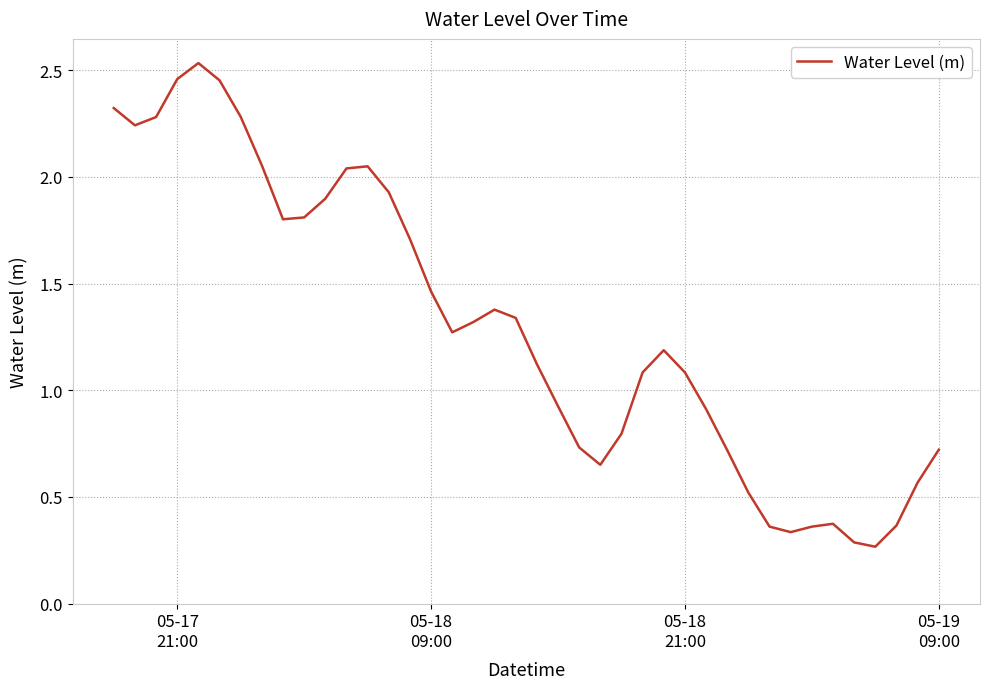

Does the chart display data point markers on the line(s)?

No